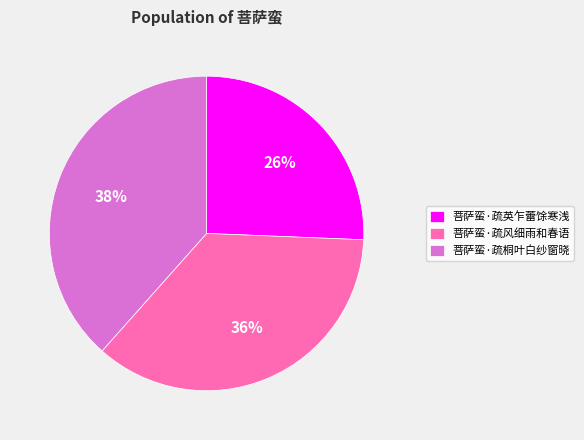

Between 菩萨蛮·疏桐叶白纱窗晓 and 菩萨蛮·疏英乍蕾馀寒浅, which is larger?

菩萨蛮·疏桐叶白纱窗晓